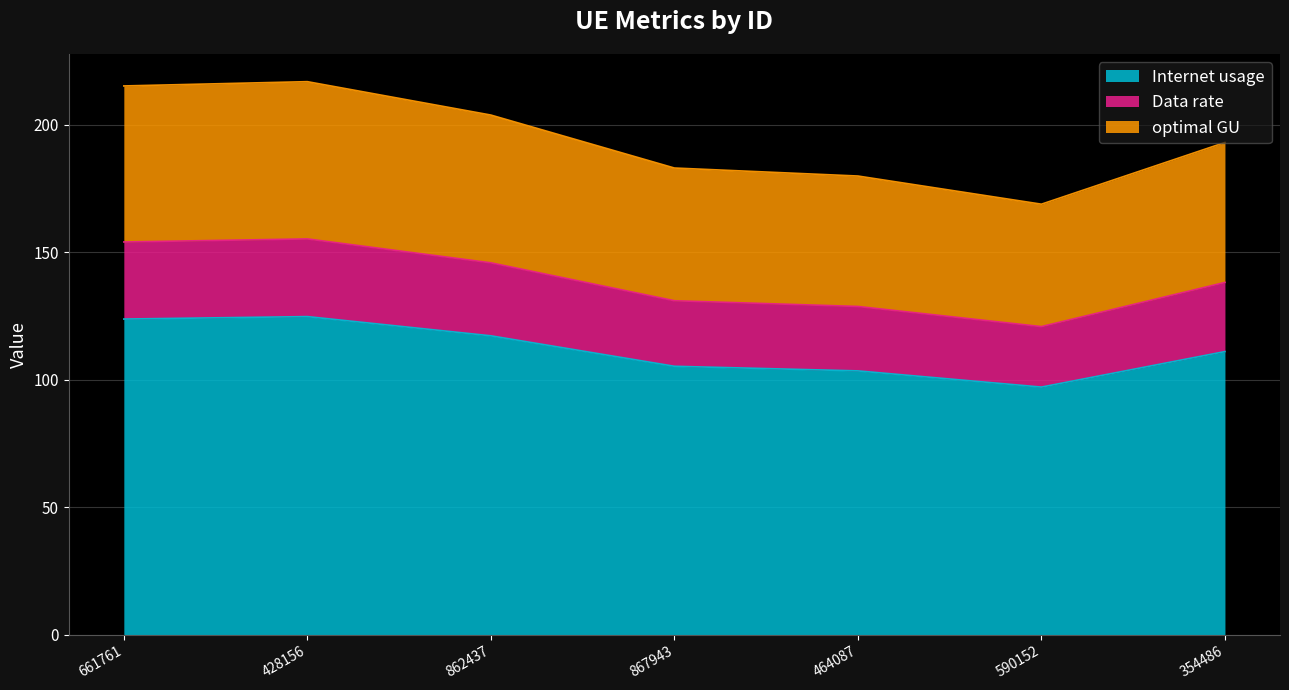

What is the total value across all series at 862437?

203.8